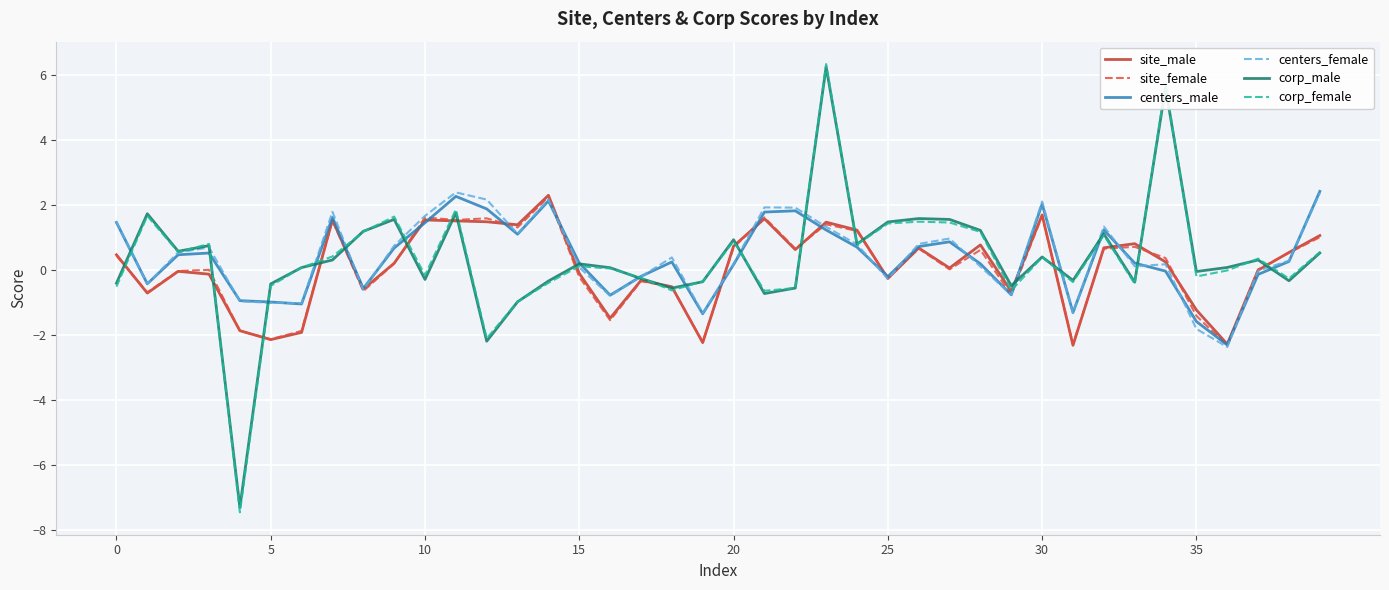

Which series has the widest spread of values?

corp_female